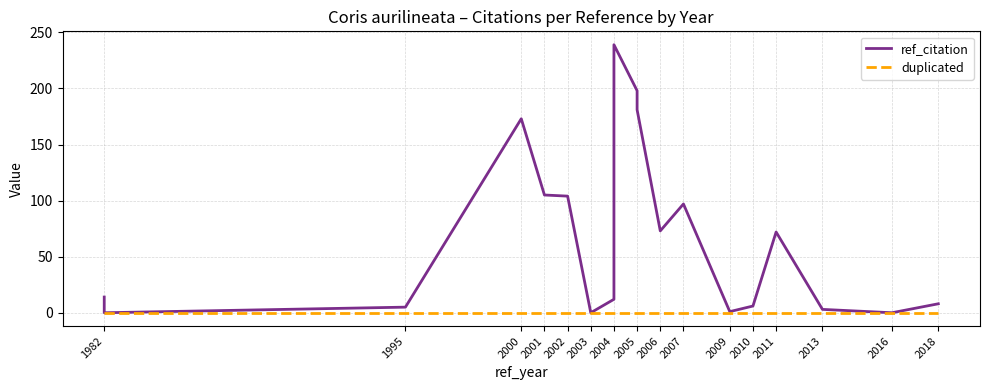

Rank the series at 2013 from highest to lowest value.

ref_citation, duplicated